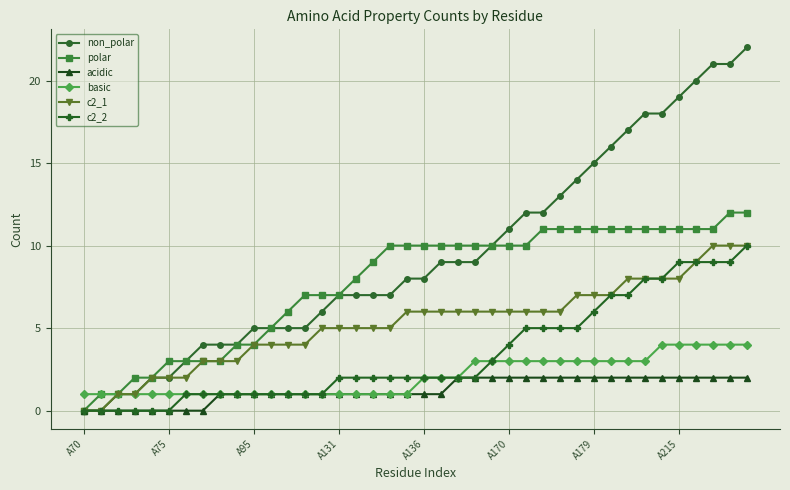

Count the number of categories in the chart.

40